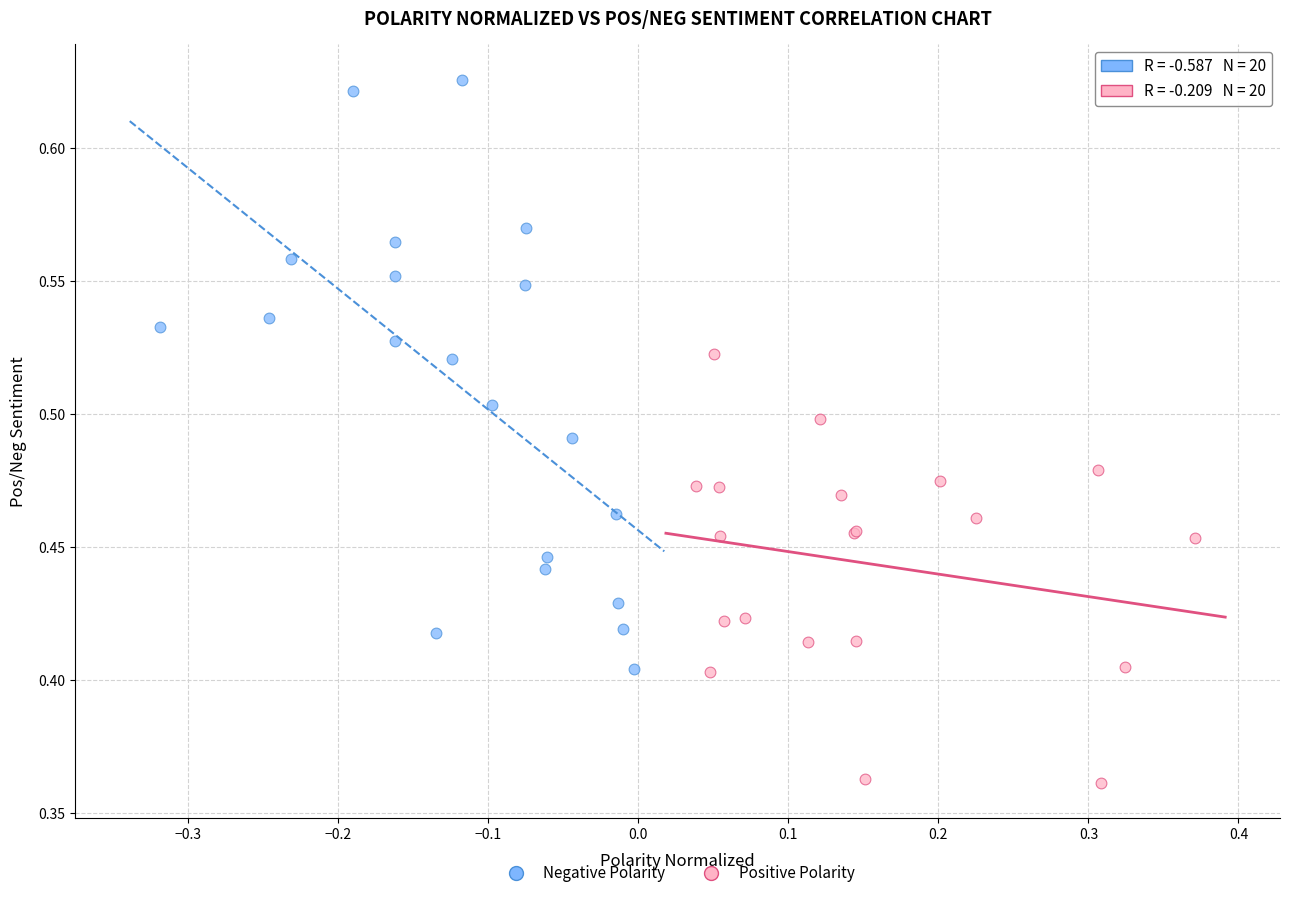

What are all the series names shown in the legend?

Negative Polarity, Positive Polarity